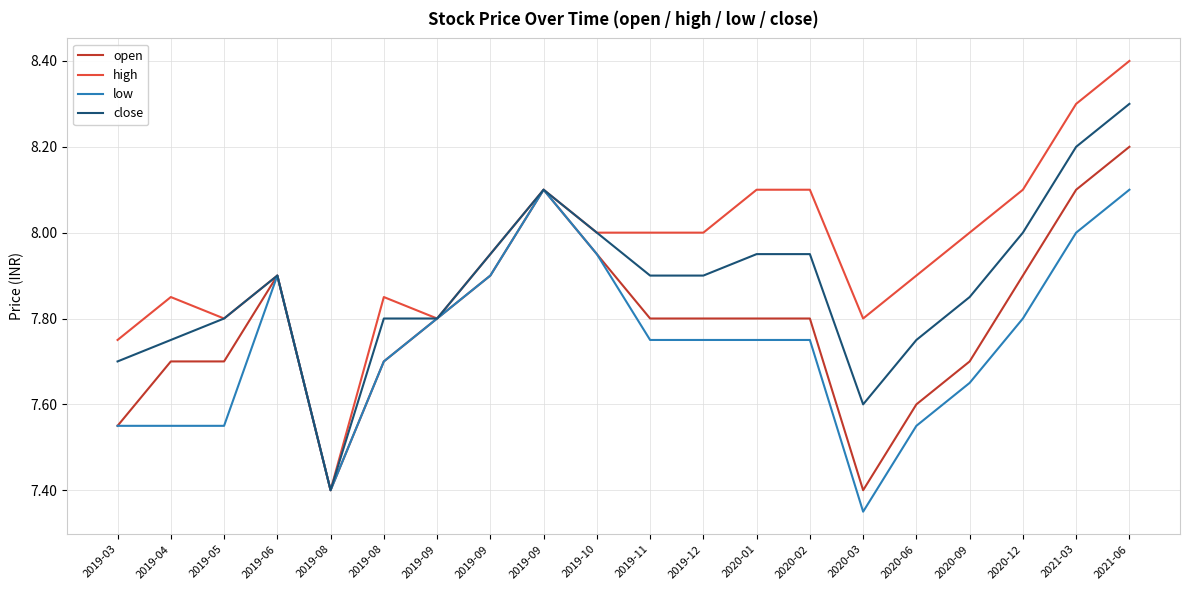

Is the value of high at 2019-06 greater than the value of close at 2019-04?

Yes